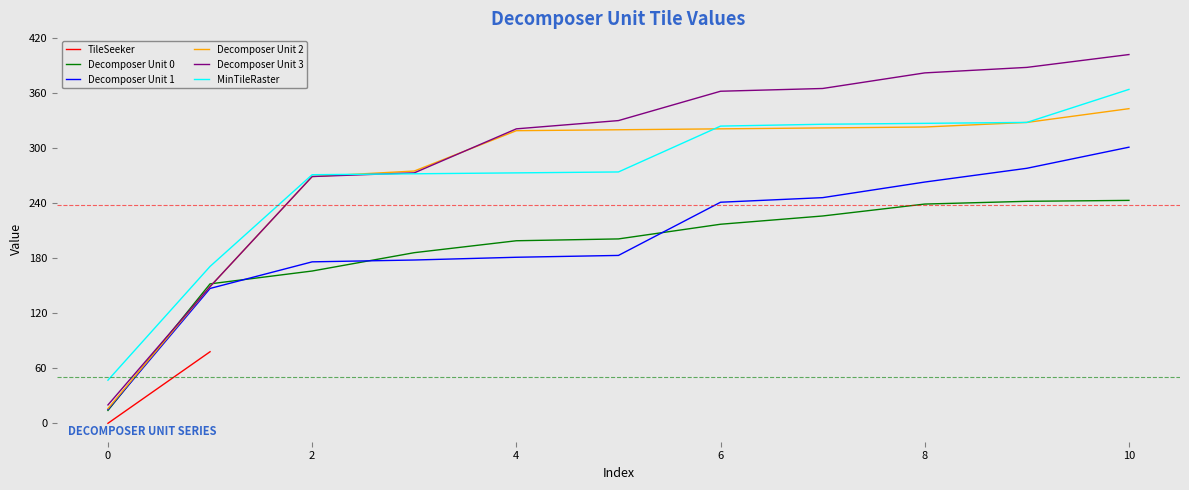

Which category has the highest value in the Decomposer Unit 1 series?

10